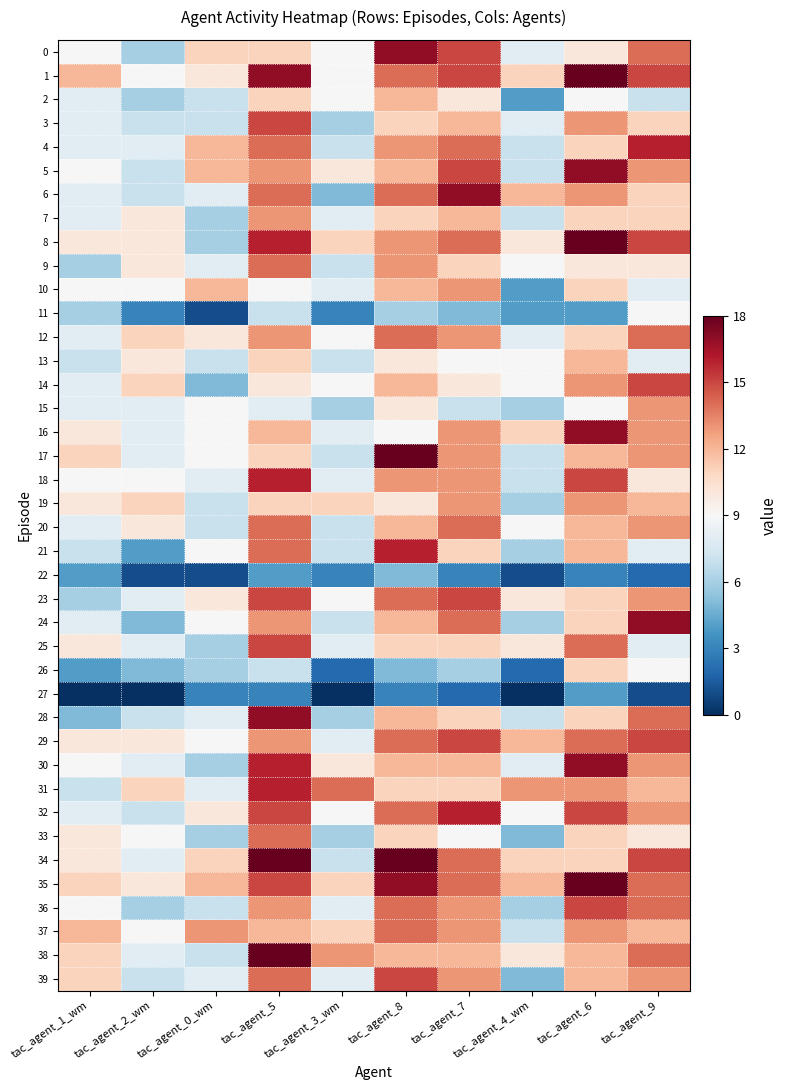

At which category does the chart reach its peak across all series?

tac_agent_6